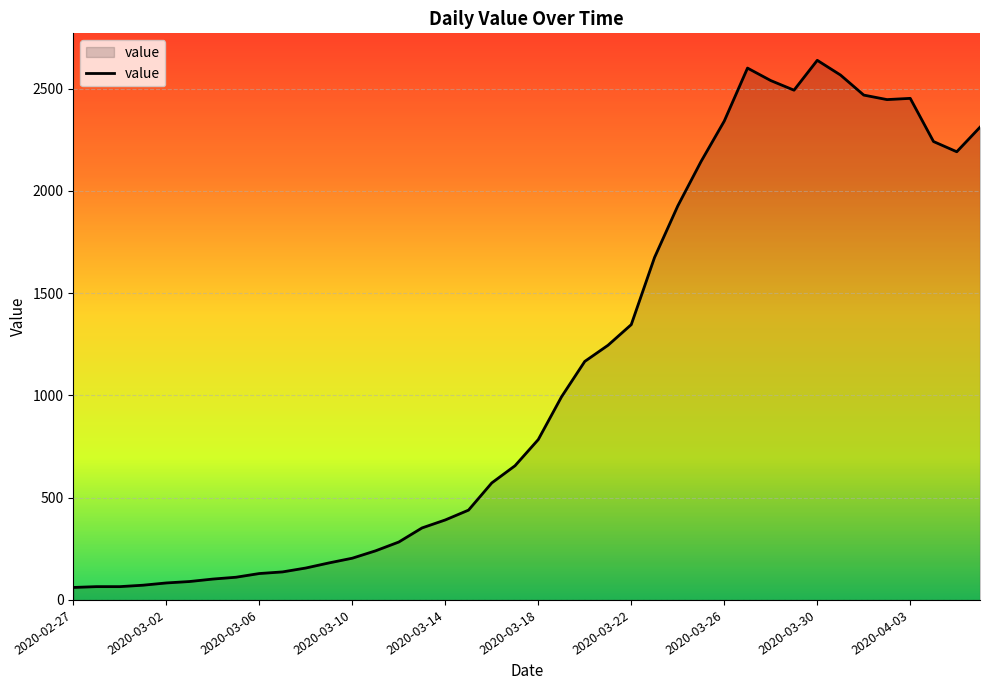

How many categories are shown in the chart?

40